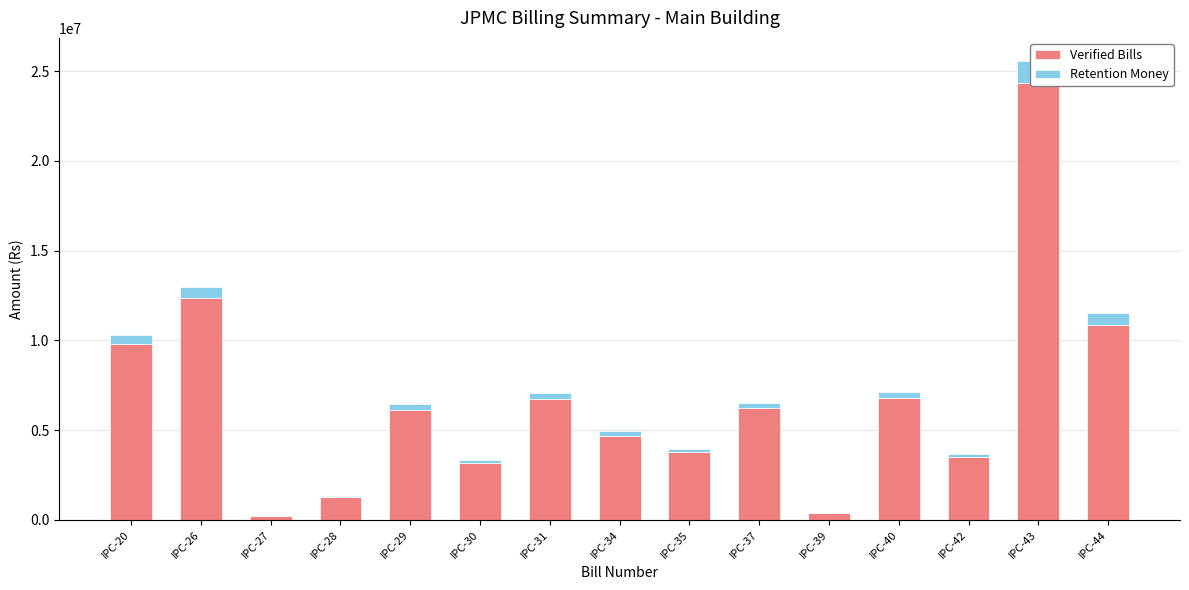

Which series has the largest total across all categories?

Verified Bills